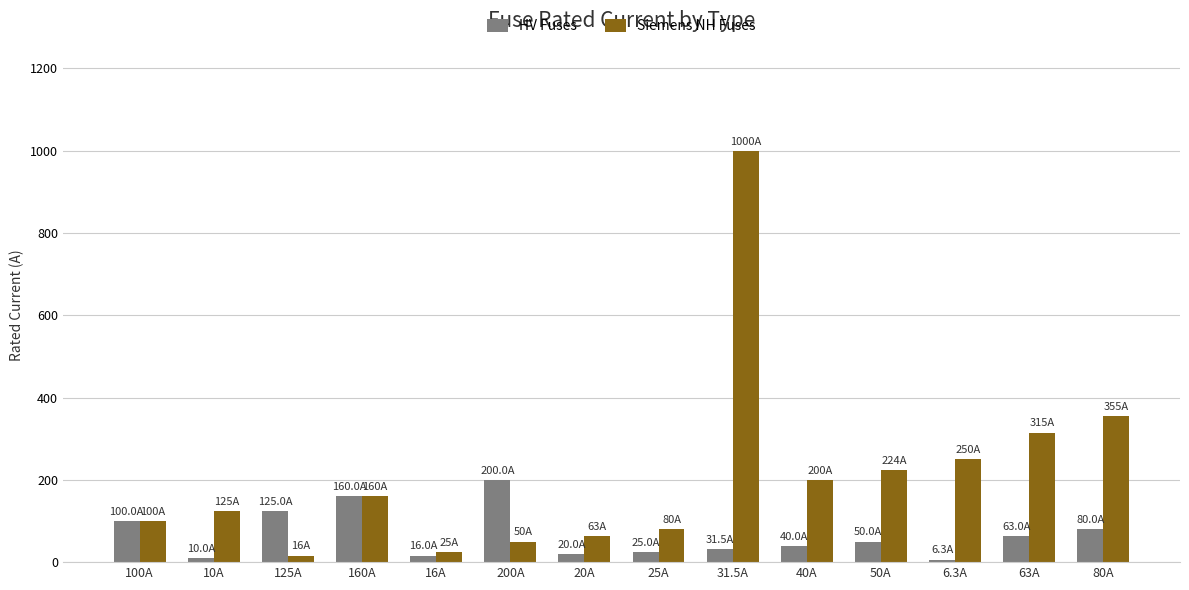

What is the sum of all HV Fuses values?

926.8